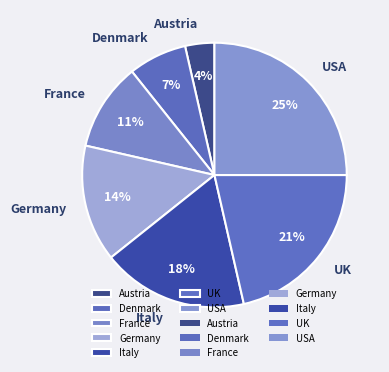

The USA slice represents 13% of the pie. True or false?

False